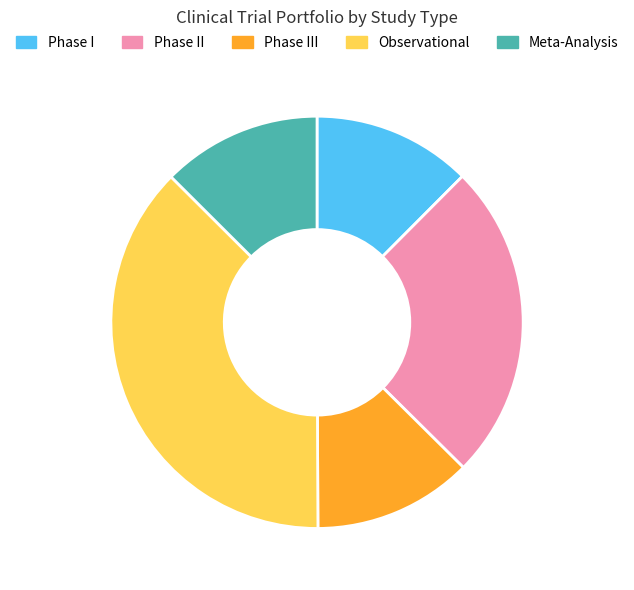

Does Phase III account for over 50% of the chart?

No